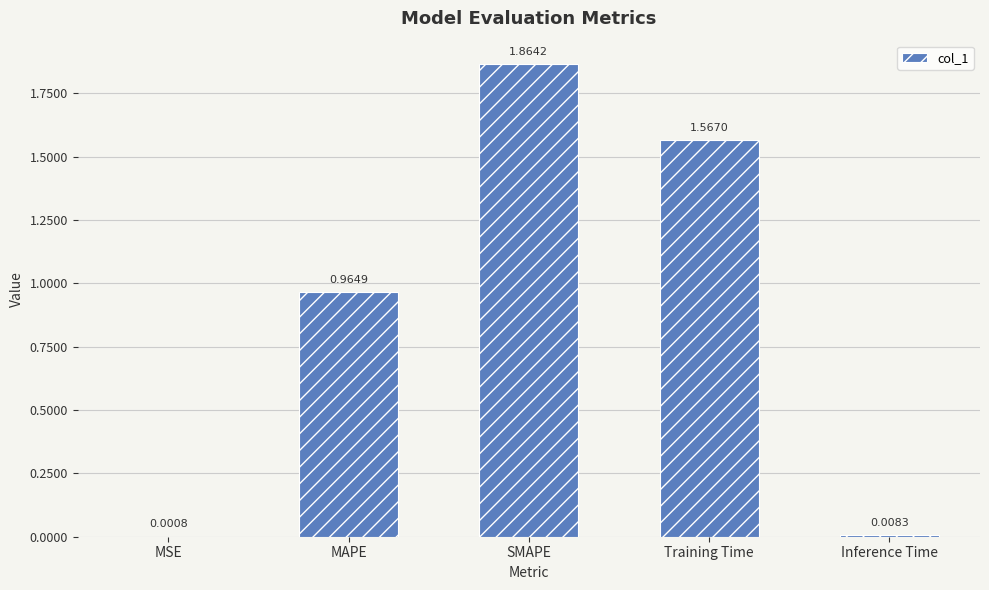

Between SMAPE and Training Time, which is larger?

SMAPE